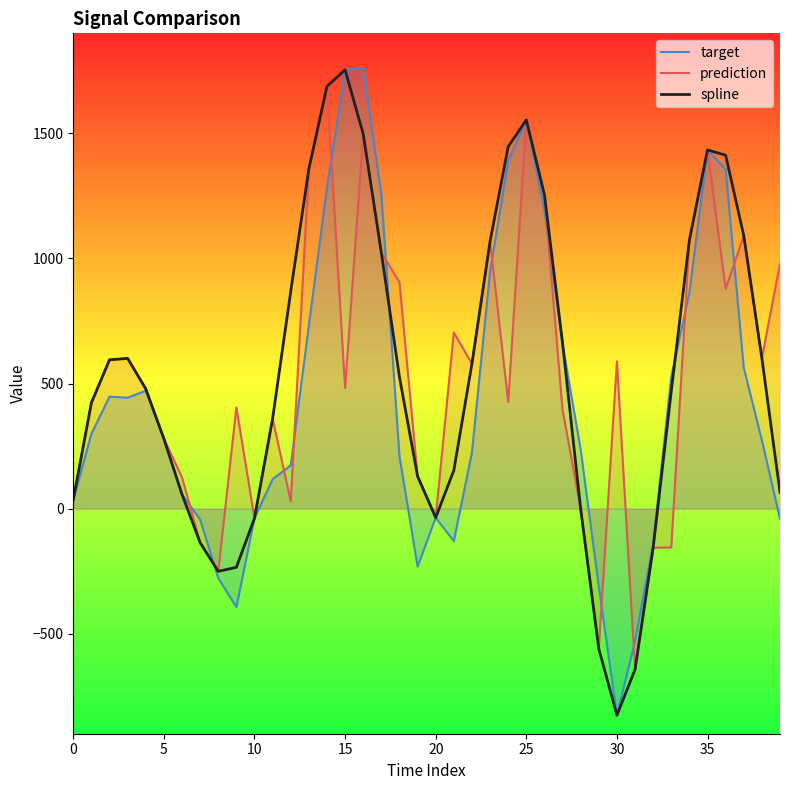

How many negative values does the target series have?

12